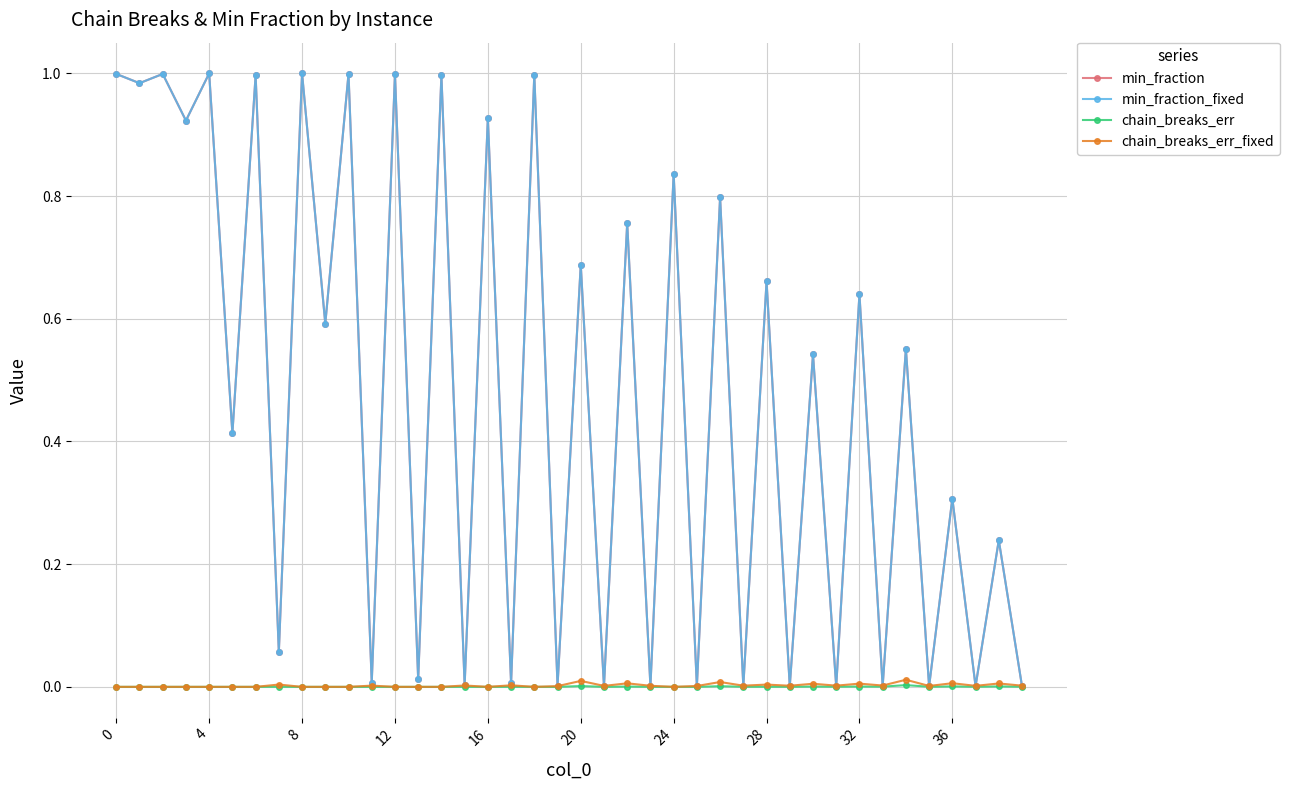

Which series has the largest total across all categories?

min_fraction